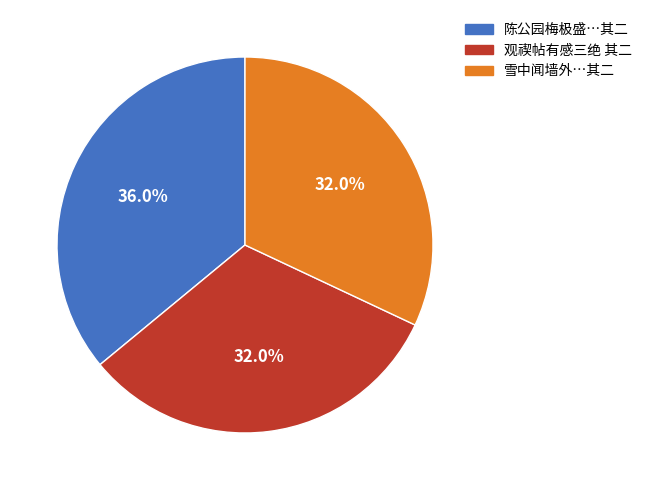

Is there any slice that represents more than half of the pie?

No